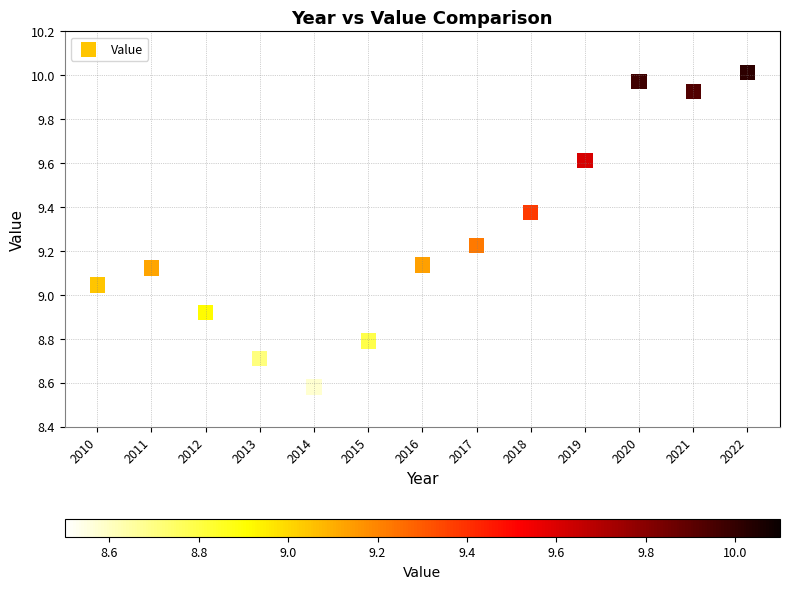

What is the range of Y values (max minus min)?

1.4